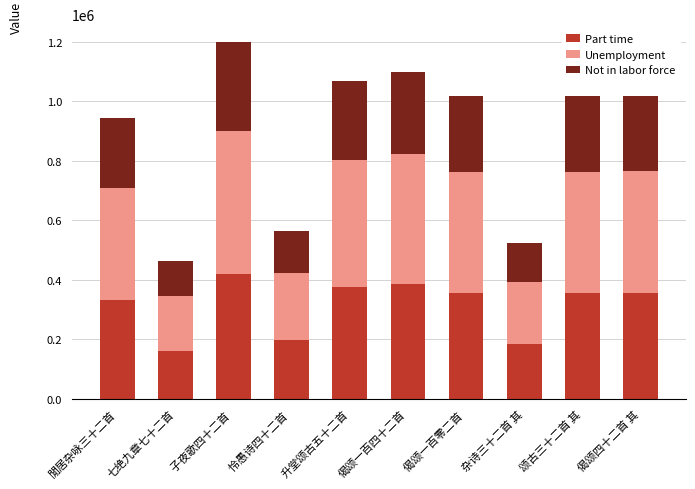

What is the average value of the Part time series?

311936